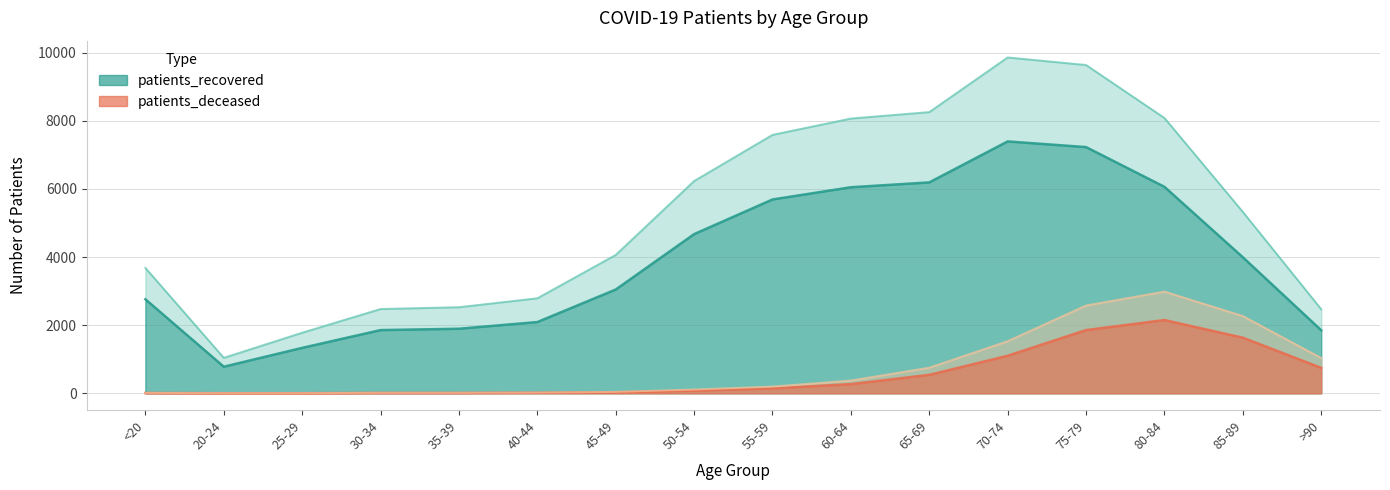

In patients_deceased, how many points are higher than both neighbors (excluding endpoints)?

1